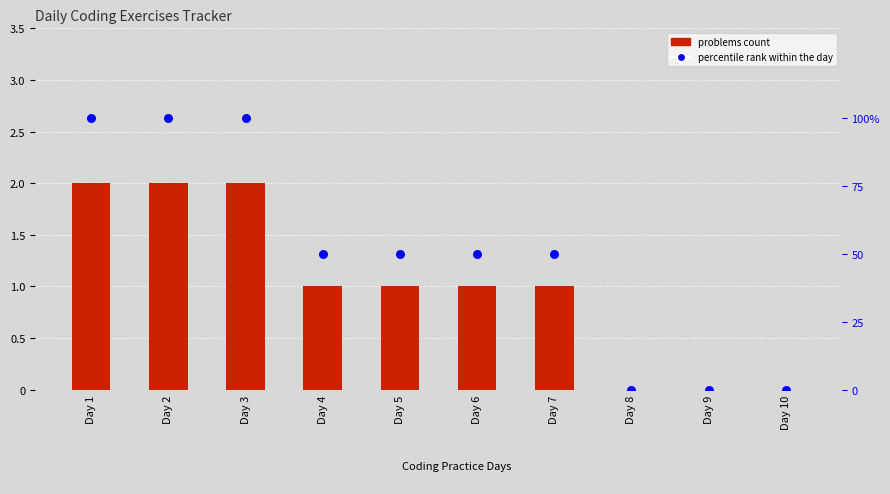

At which category is the sum across all series the highest?

Day 1